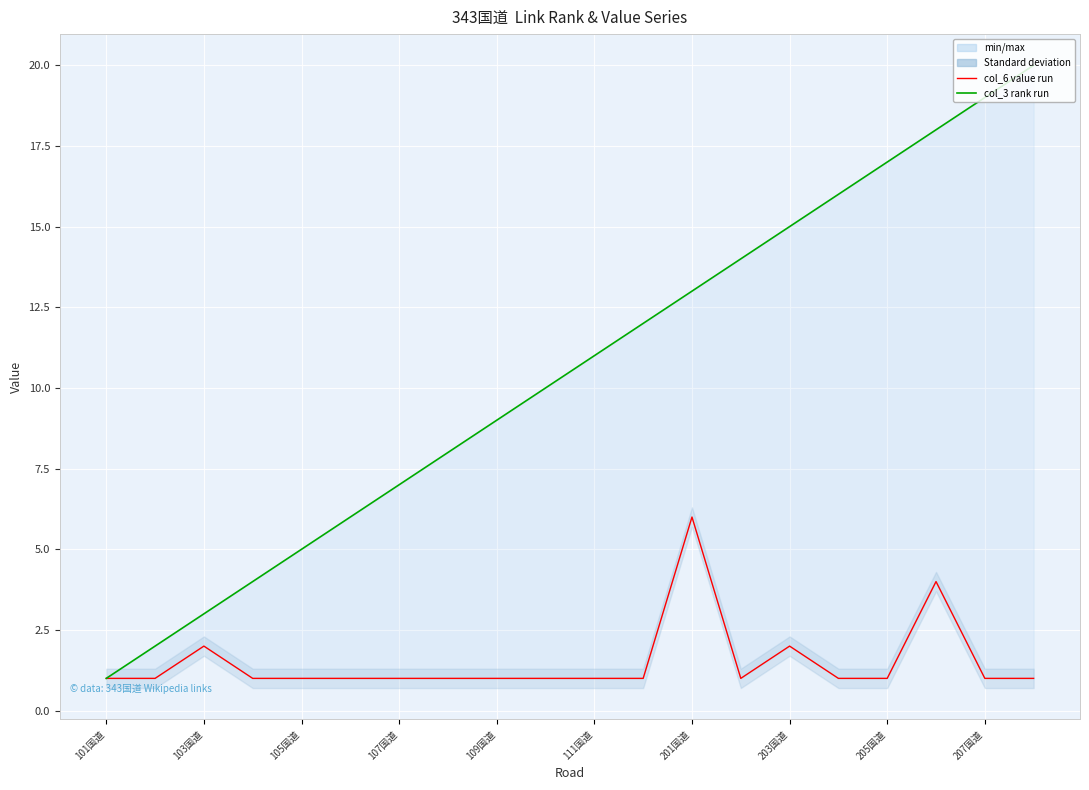

What is the difference between the maximum and second lowest values in the col_6 (value) series?

5